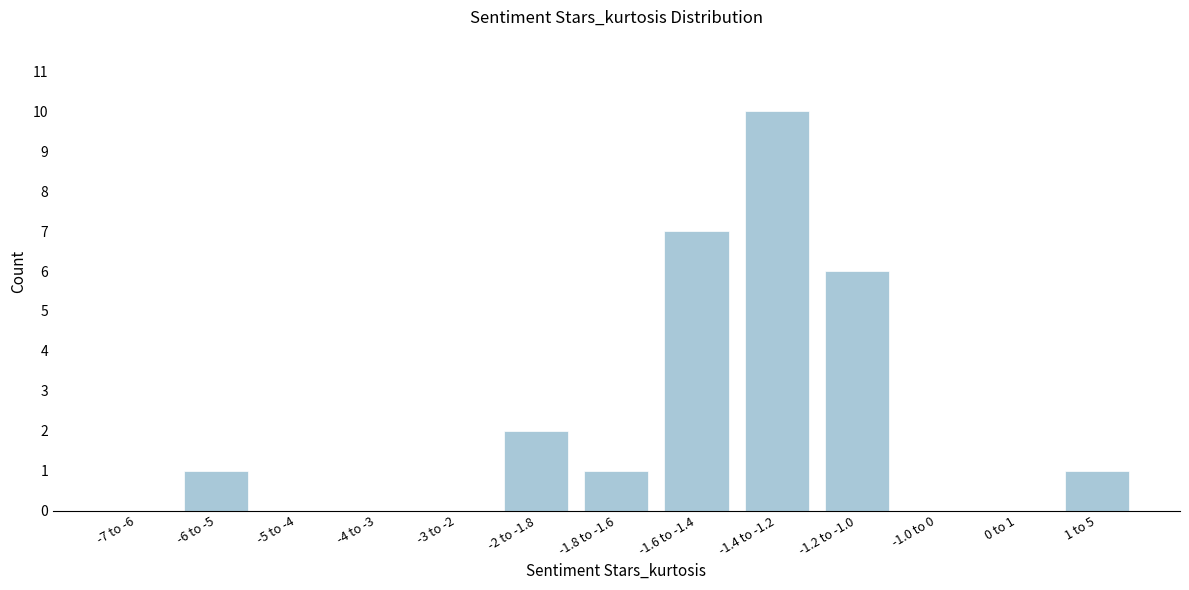

Reading left to right, list all the values displayed in this chart.

-7 to -6=0	-6 to -5=1	-5 to -4=0	-4 to -3=0	-3 to -2=0	-2 to -1.8=2	-1.8 to -1.6=1	-1.6 to -1.4=7	-1.4 to -1.2=10	-1.2 to -1.0=6	-1.0 to 0=0	0 to 1=0	1 to 5=1